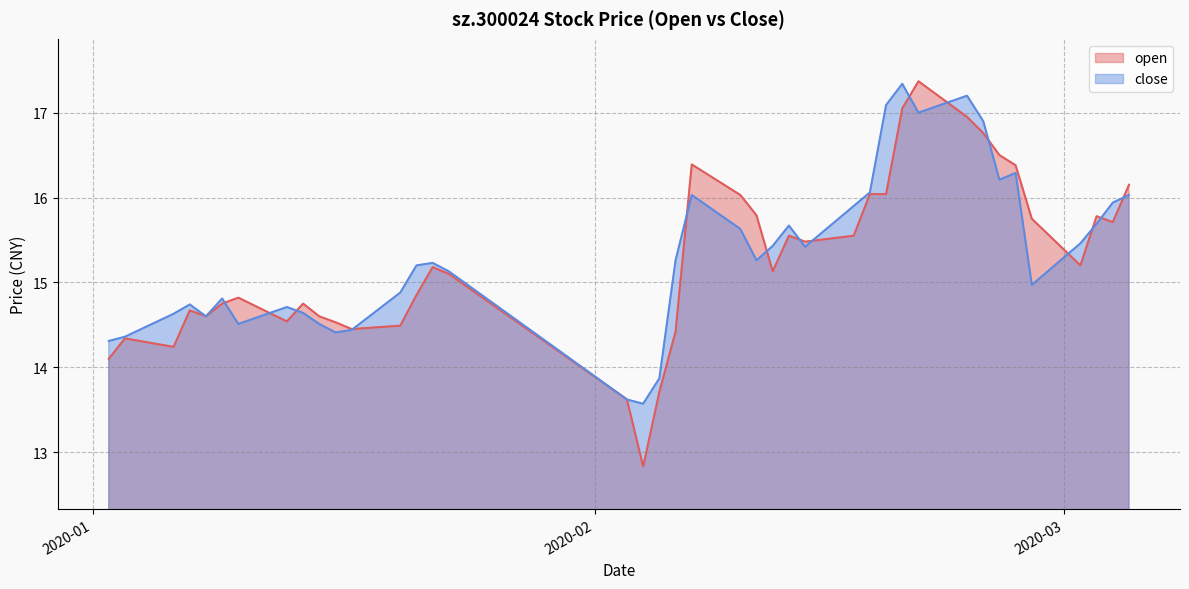

True or false: open and close intersect in this chart.

True